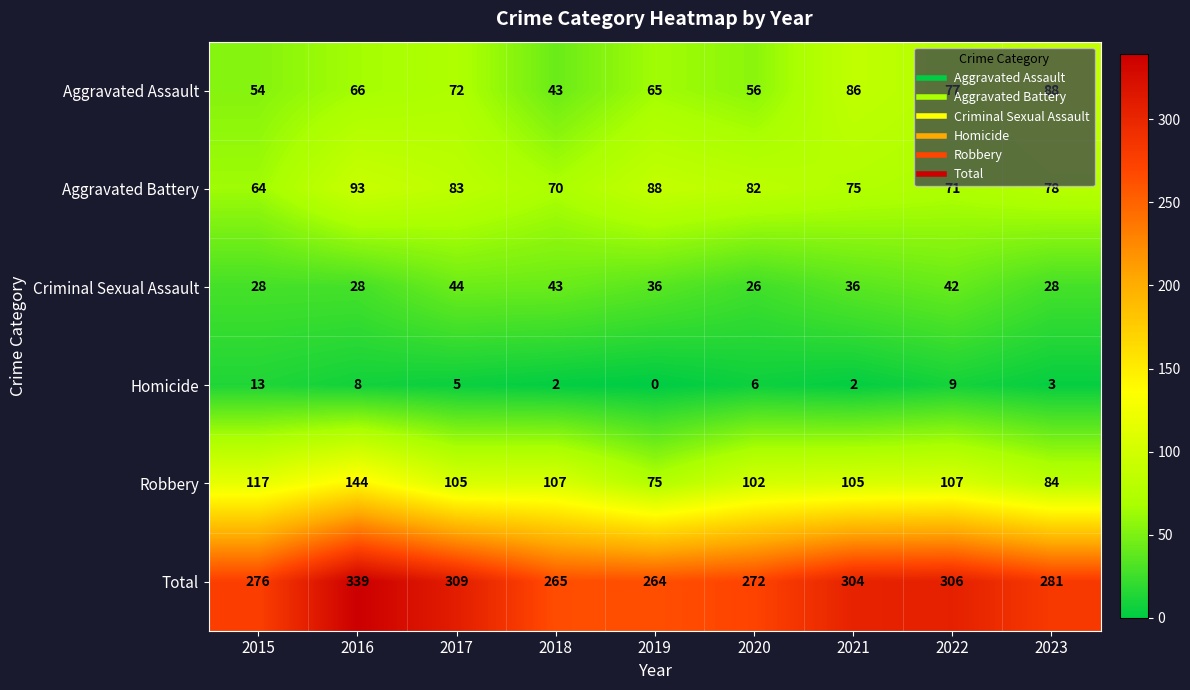

The value of Aggravated Battery at 2015 is 64. True or false?

True